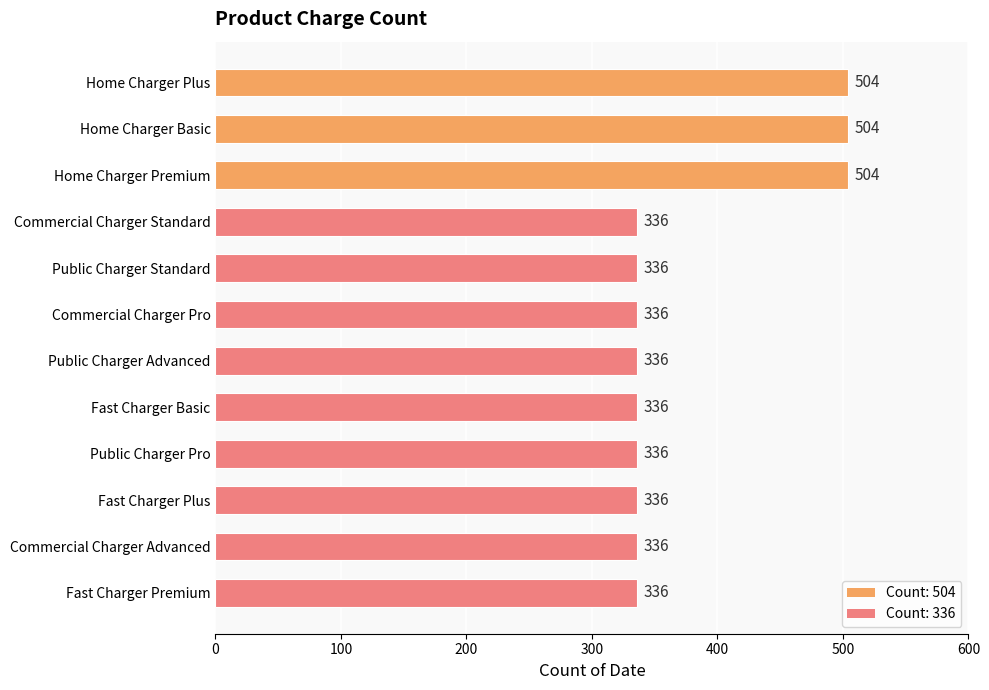

Reading top to bottom, list all the values displayed in this chart.

504	504	504	336	336	336	336	336	336	336	336	336